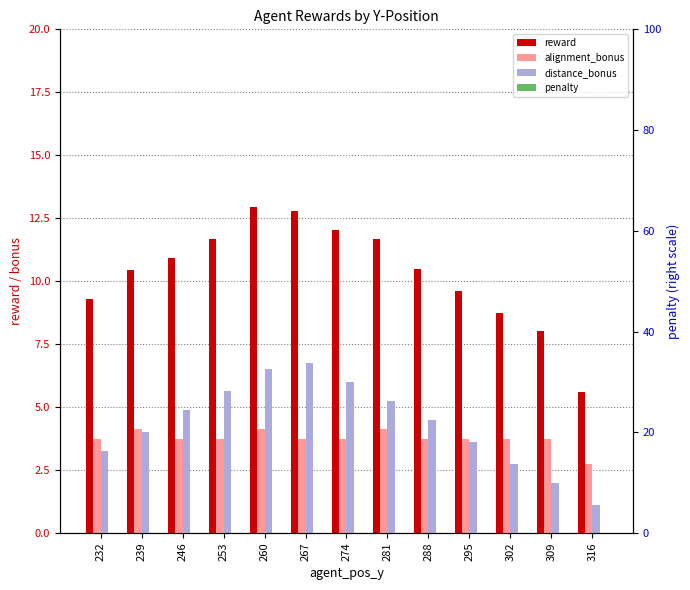

Does the chart contain stacked bars?

No